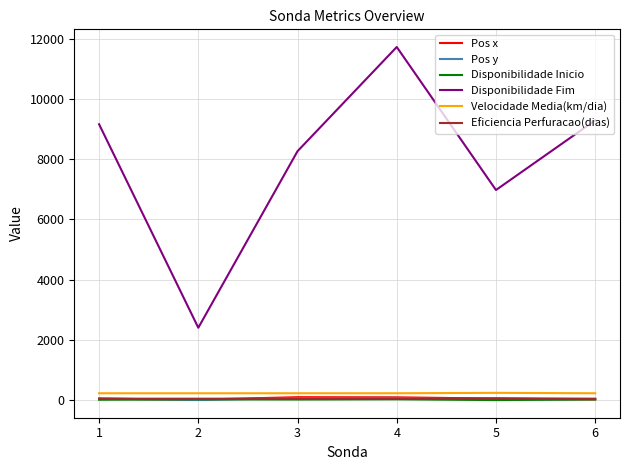

Which series has the largest total across all categories?

Disponibilidade Fim